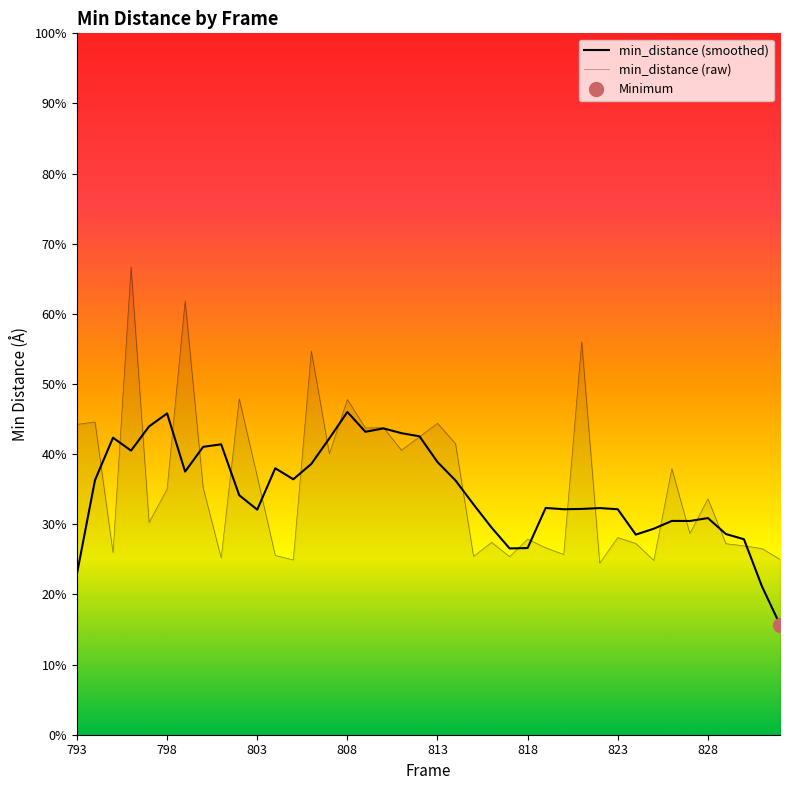

True or false: min_distance (raw) has a value of 2.0 at 823.

False